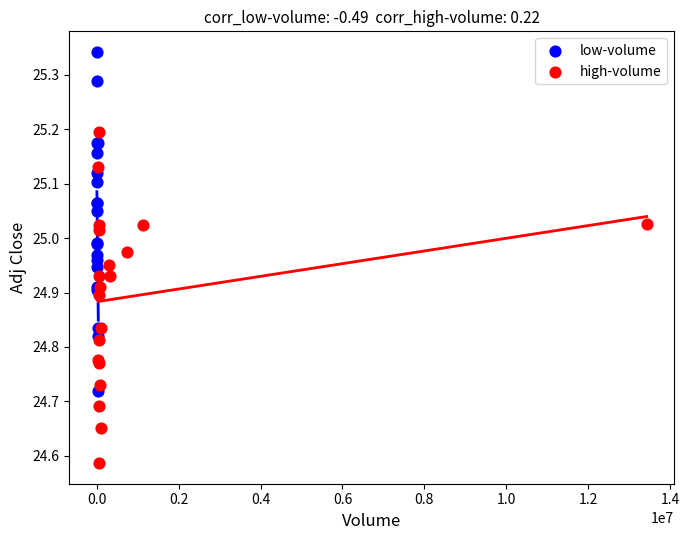

Which series has the widest spread of Y values?

low-volume